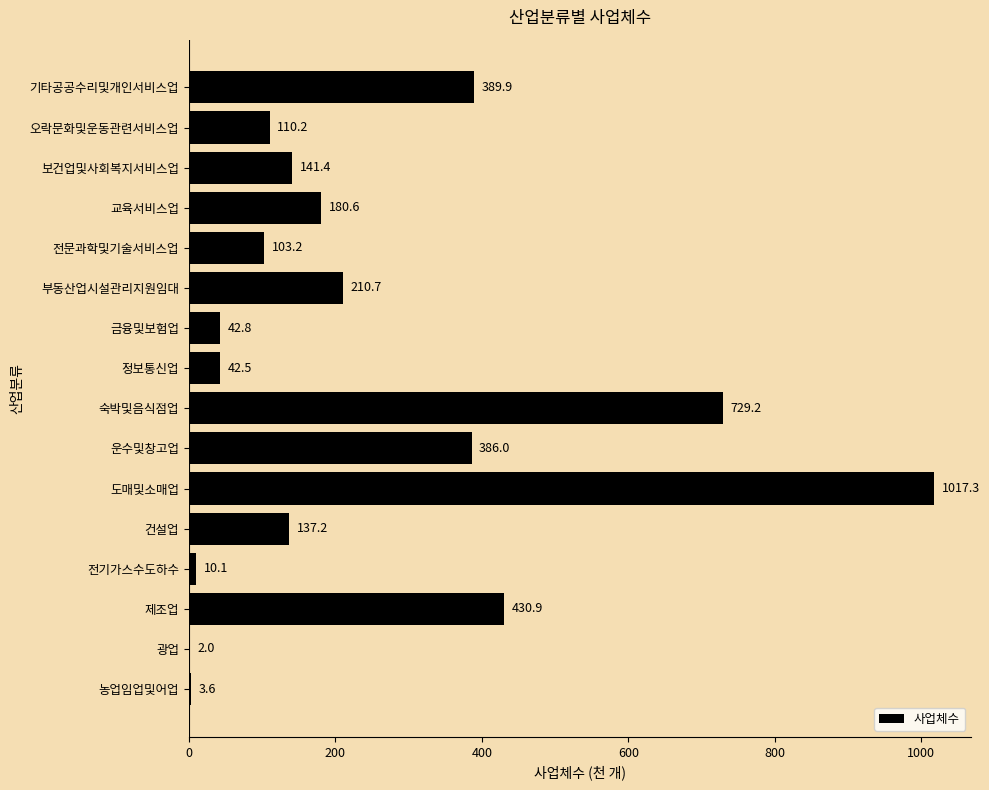

Which category has the highest value across all series?

도매및소매업